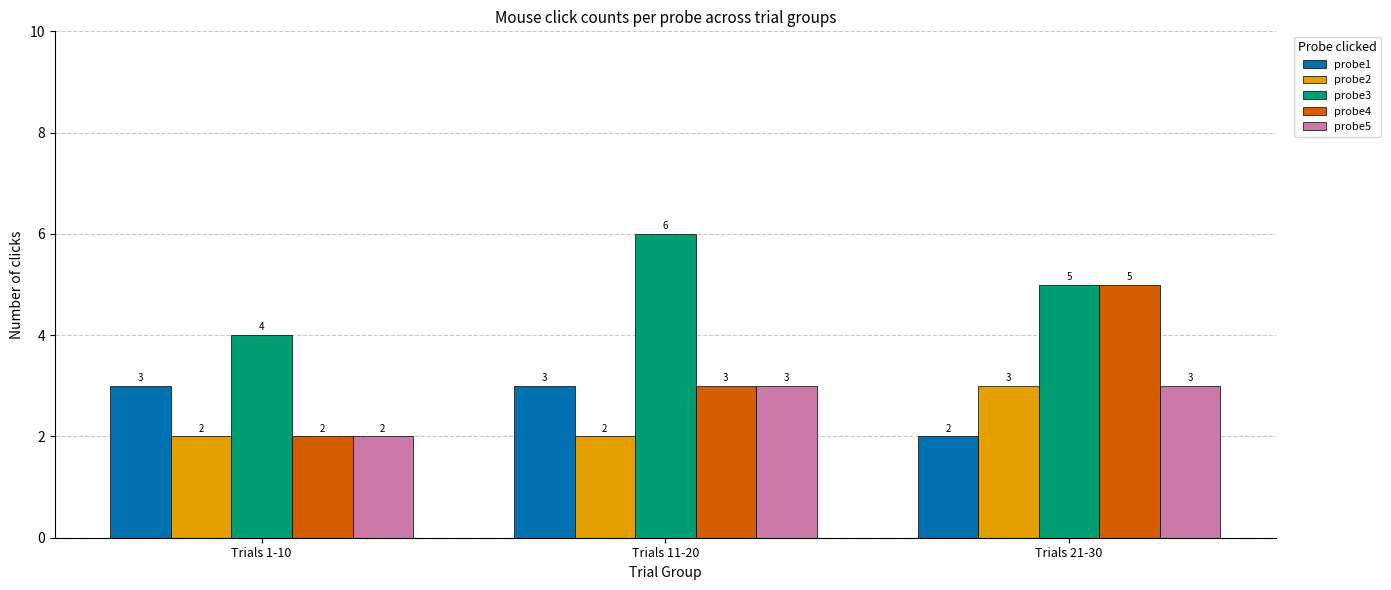

At how many categories does at least one series exceed 2?

3